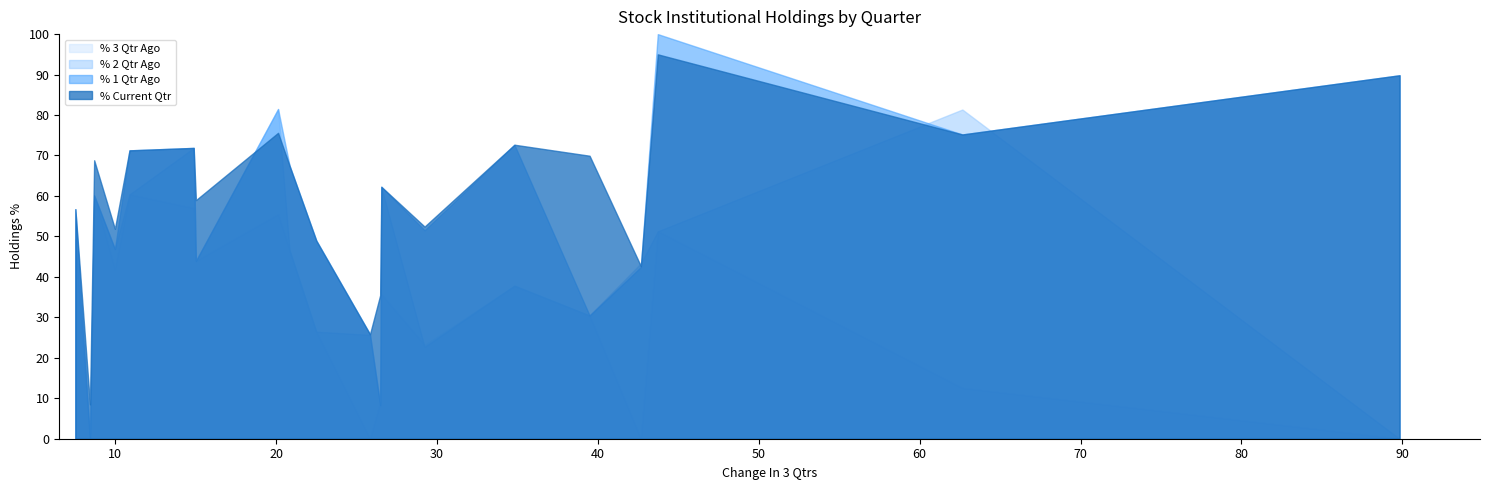

At how many categories does at least one series exceed 94?

1